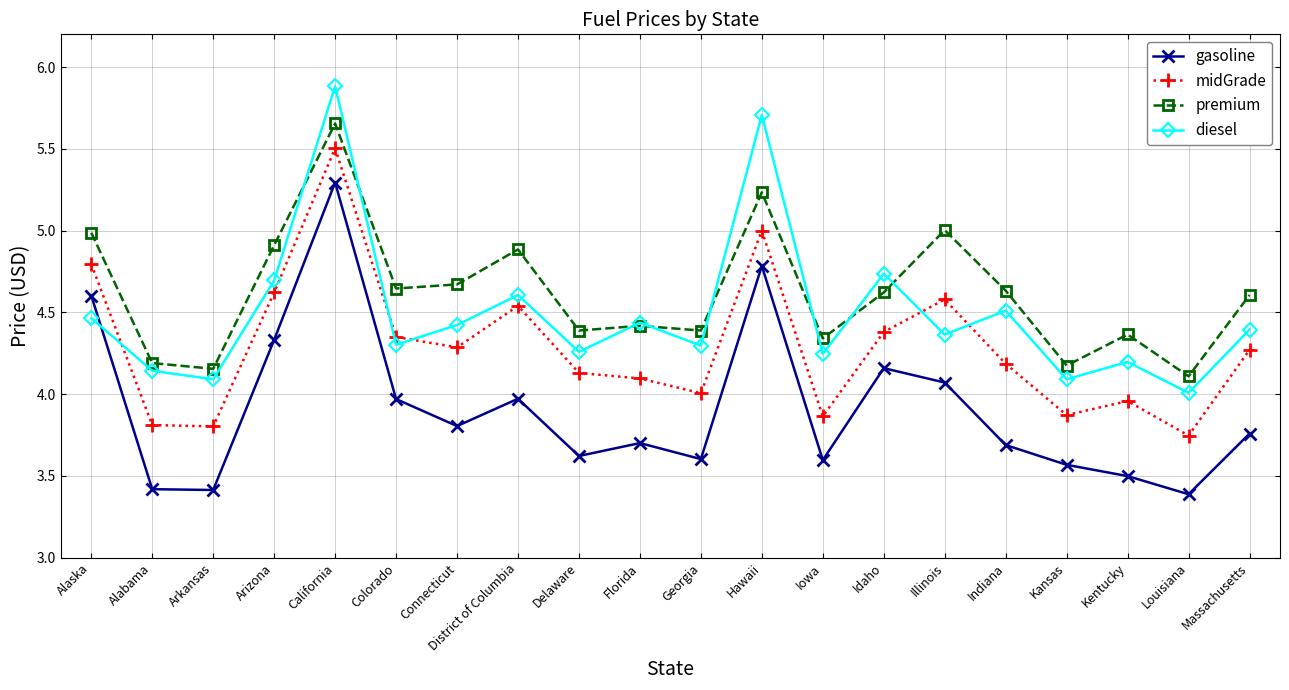

In gasoline, how many points are higher than both neighbors (excluding endpoints)?

5